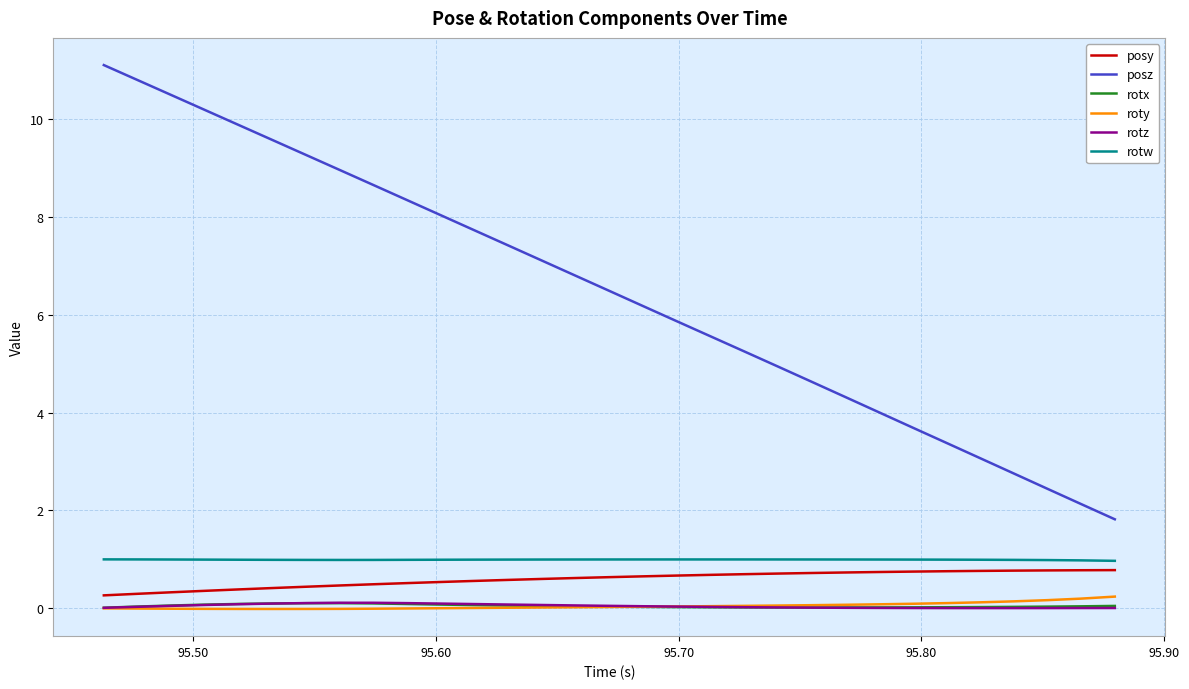

Is this an area chart (filled region under the line)?

No